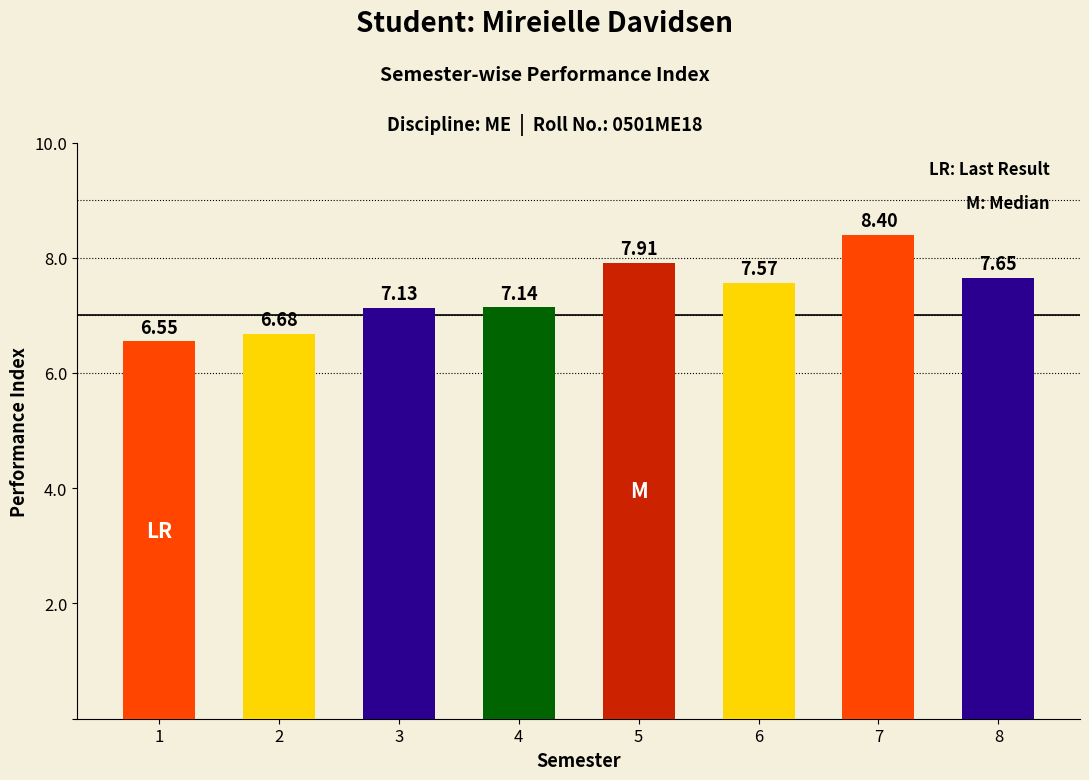

How many series are shown in this chart?

1